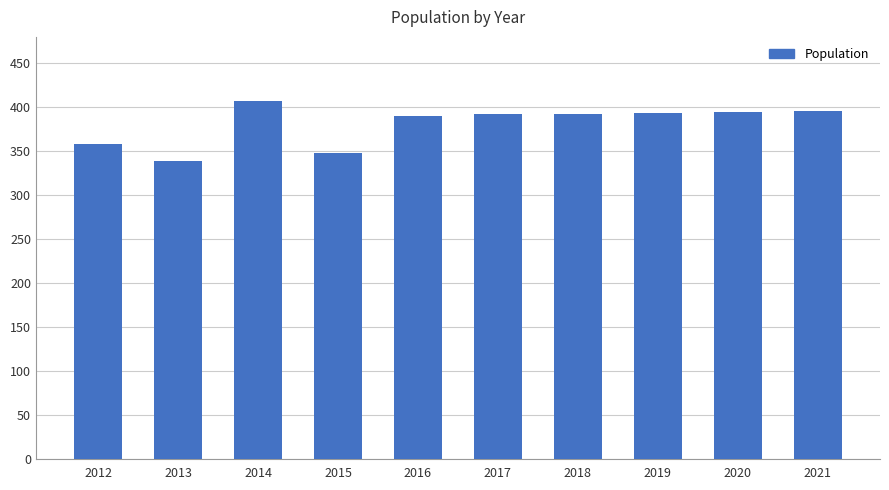

True or false: the data shows 140 at 2015.

False